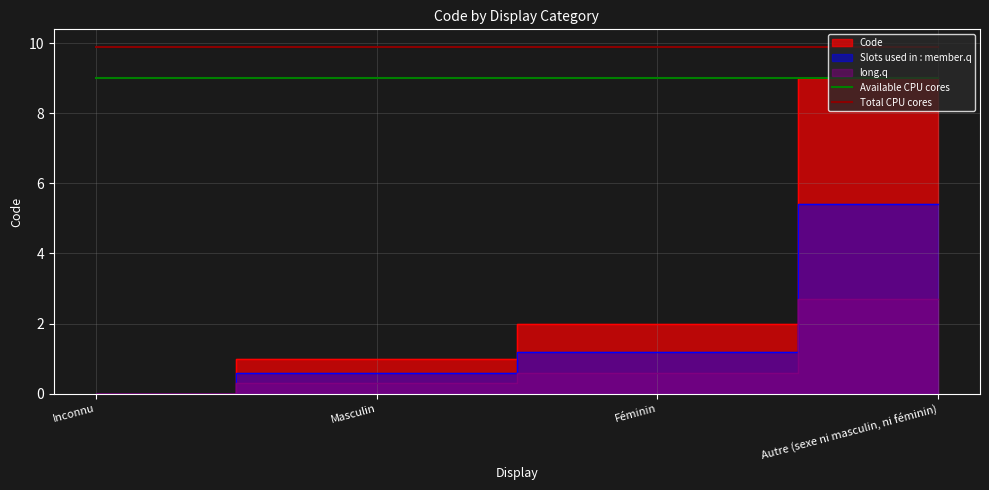

True or false: Total CPU cores and Available CPU cores cross at least once.

False